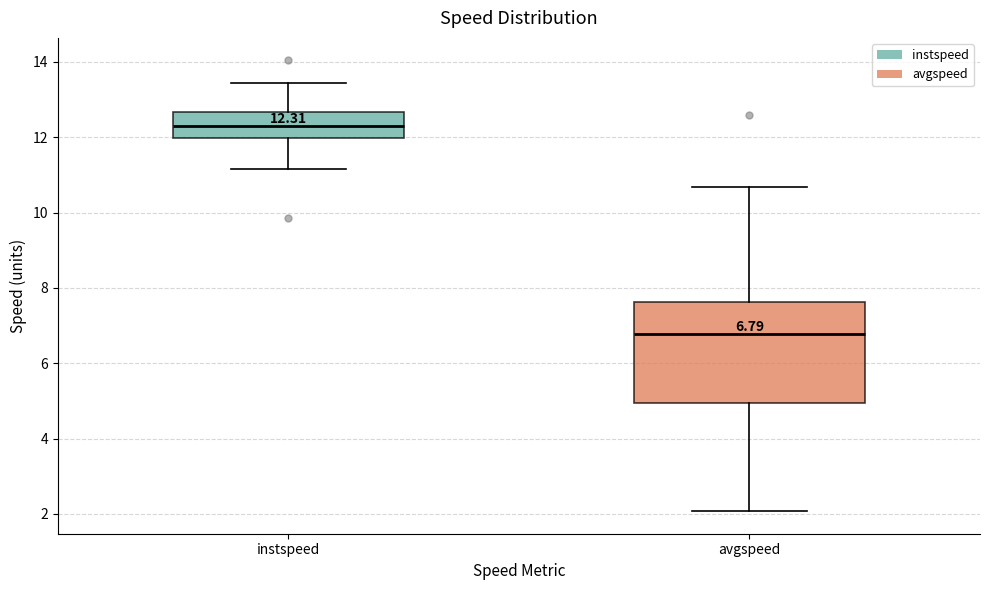

Which box has the lowest median line?

avgspeed